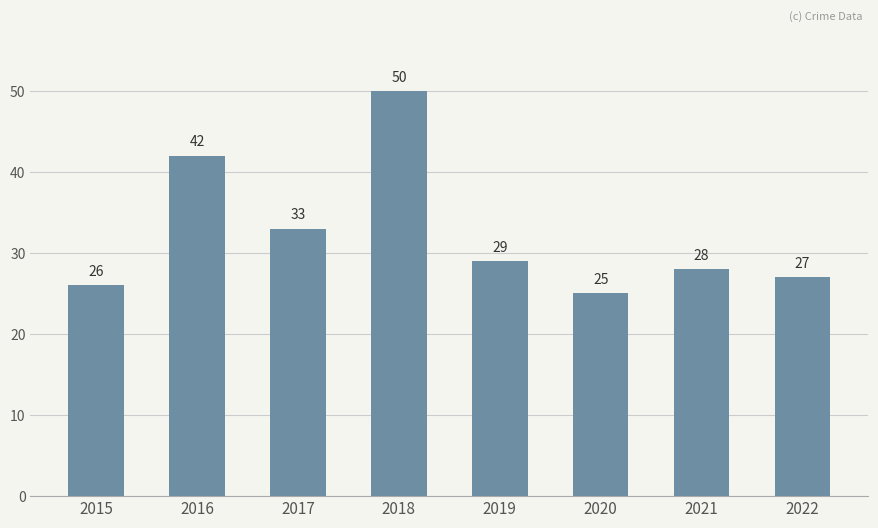

Which category has the lowest value across all series?

2020